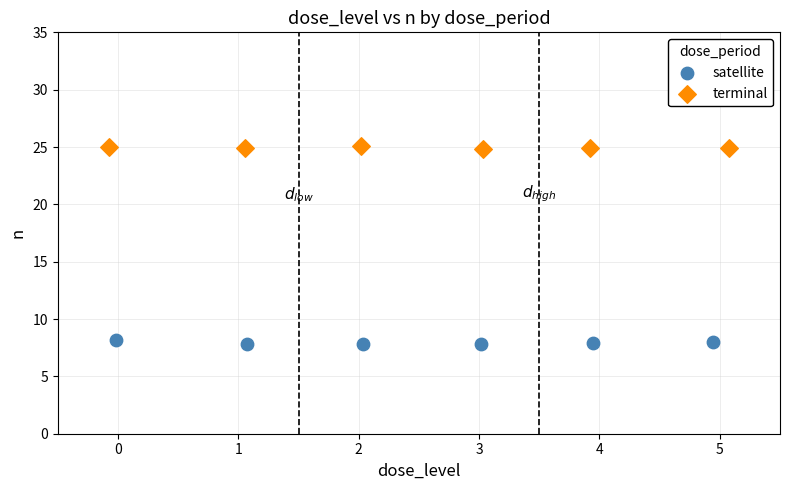

Which series reaches the maximum Y coordinate?

terminal